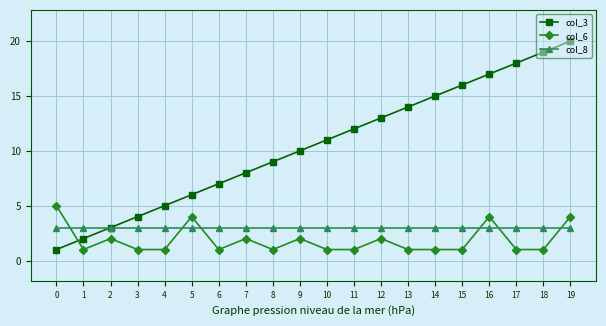

At which category is the sum across all series the highest?

19